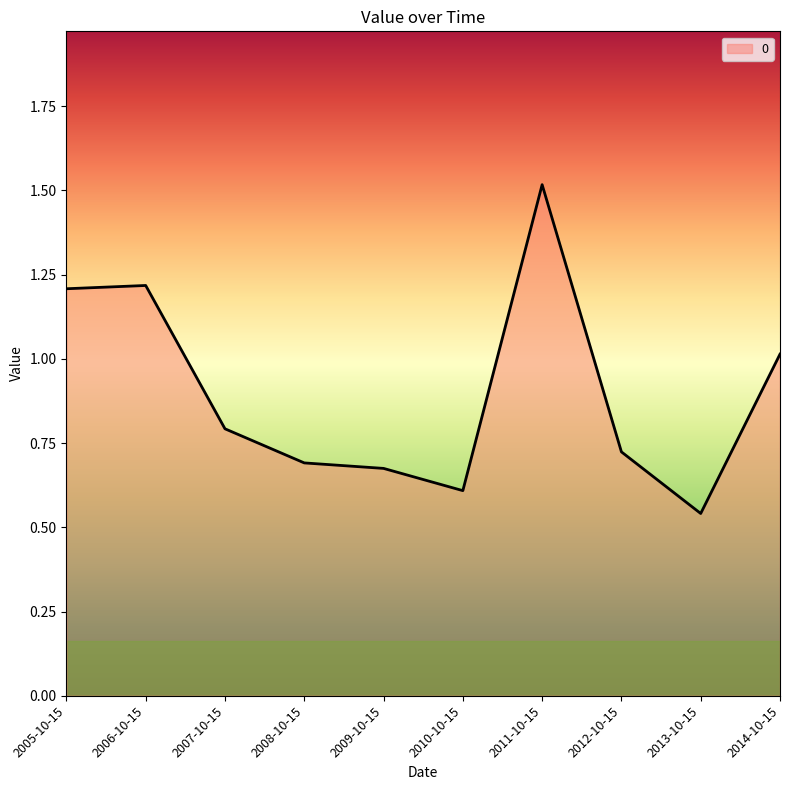

How many series are shown in this chart?

1